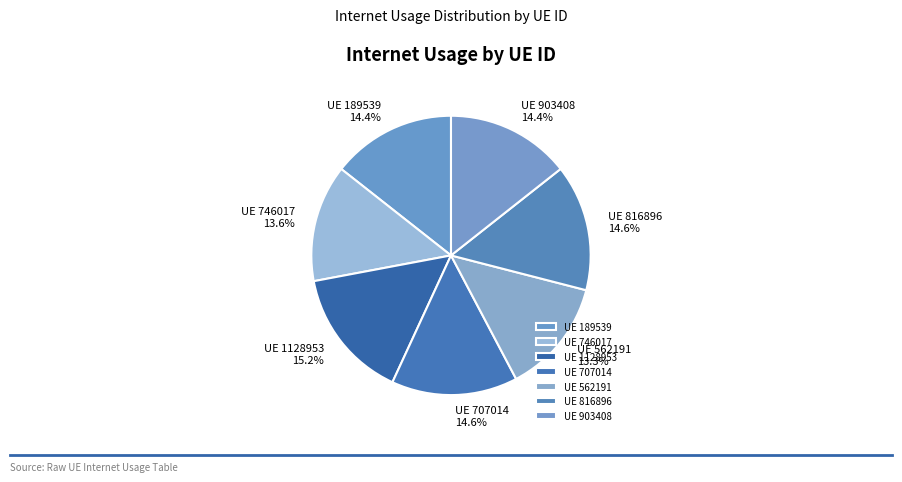

Count the number of slices in the pie.

7